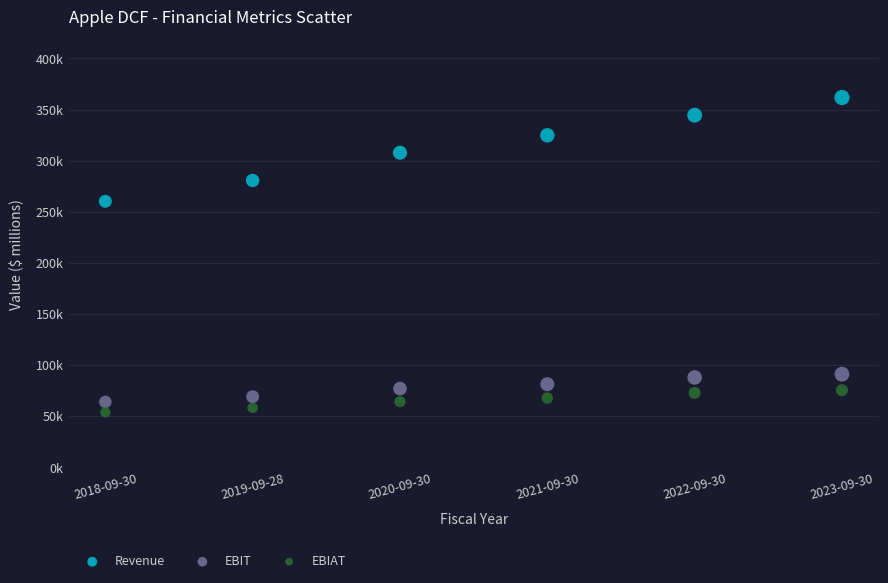

Which series has the largest Y range (max minus min)?

Revenue